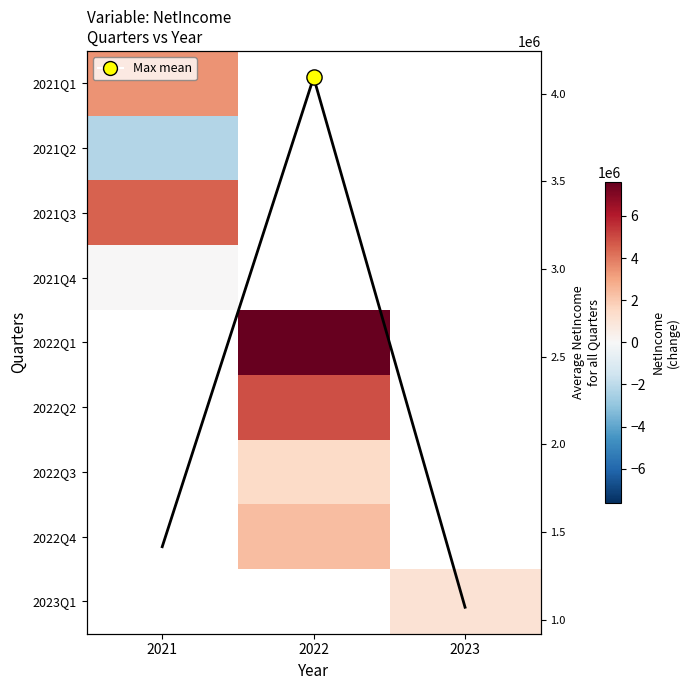

How many values in 2022Q2 are above zero?

1